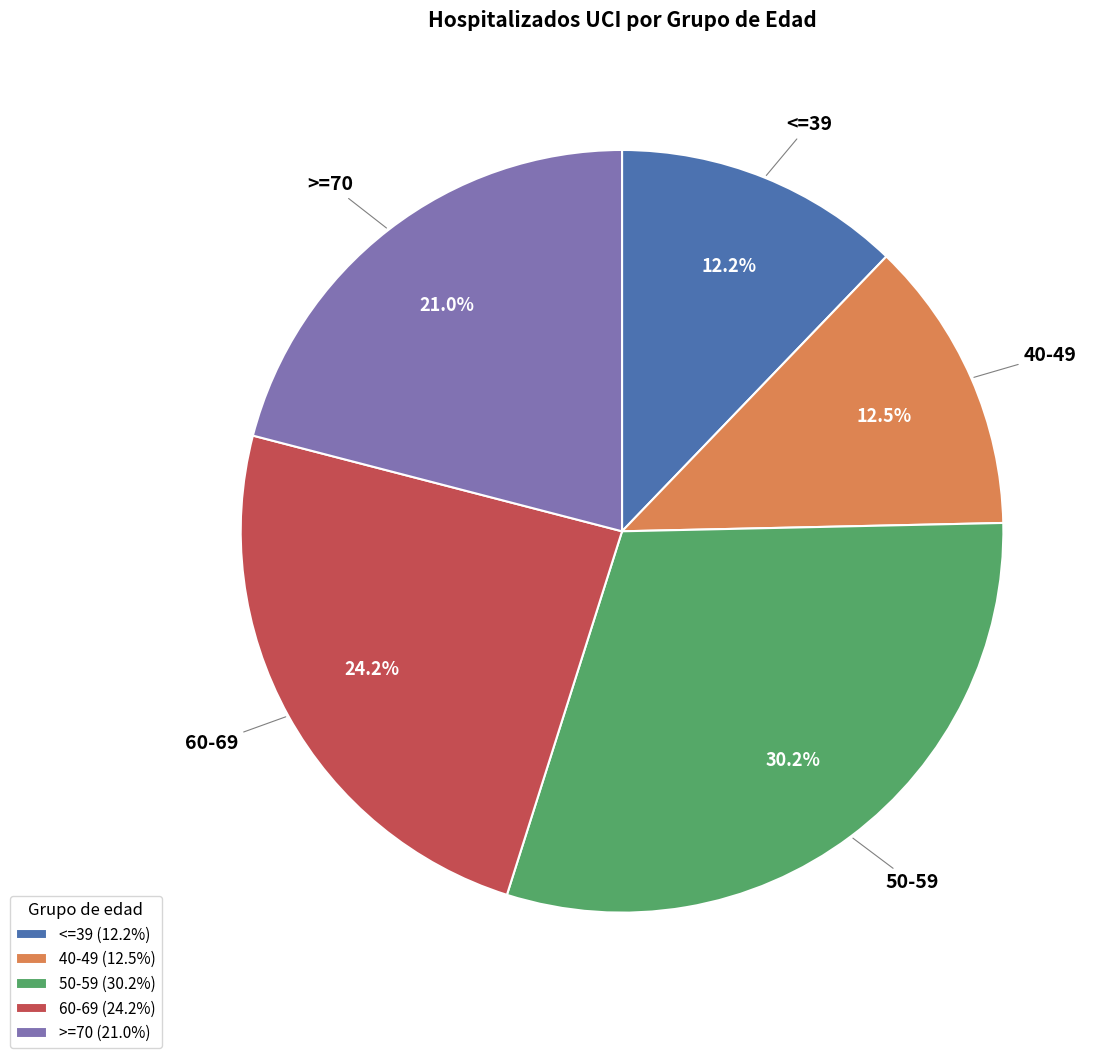

How many slices are in this pie chart?

5